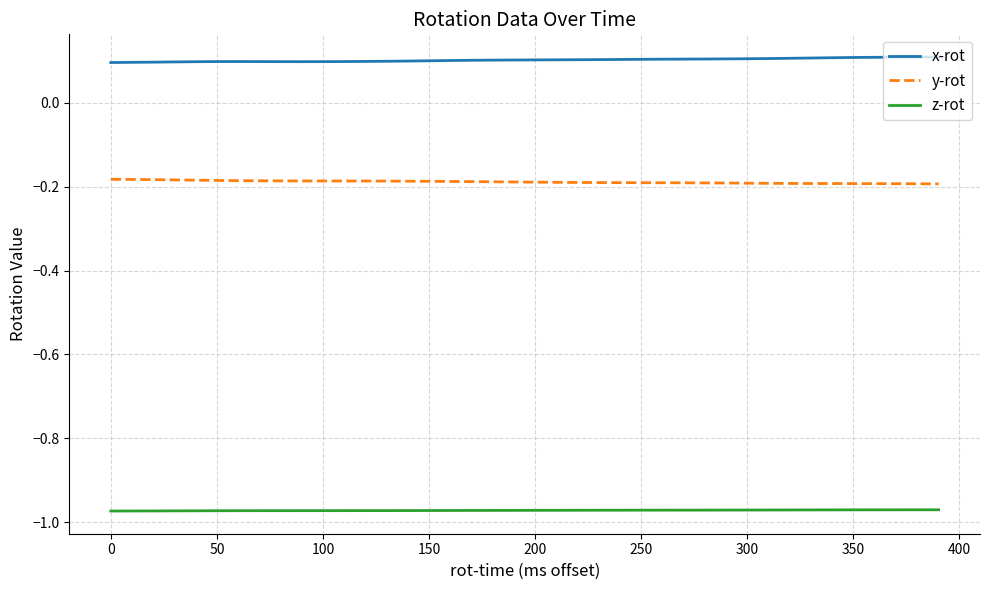

Which series has the largest total across all categories?

x-rot